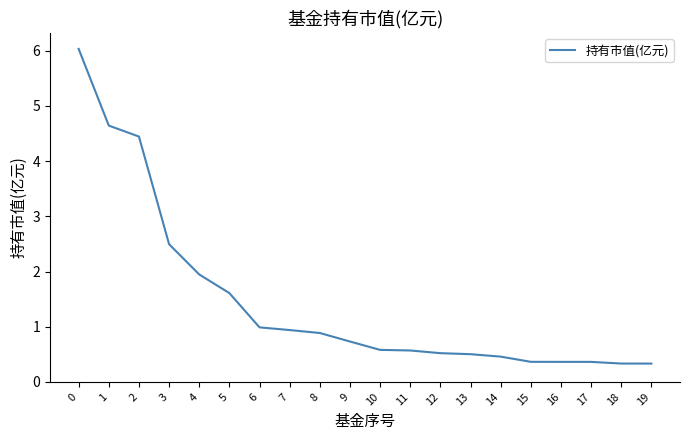

Where is the data nearest to the value 3?

3